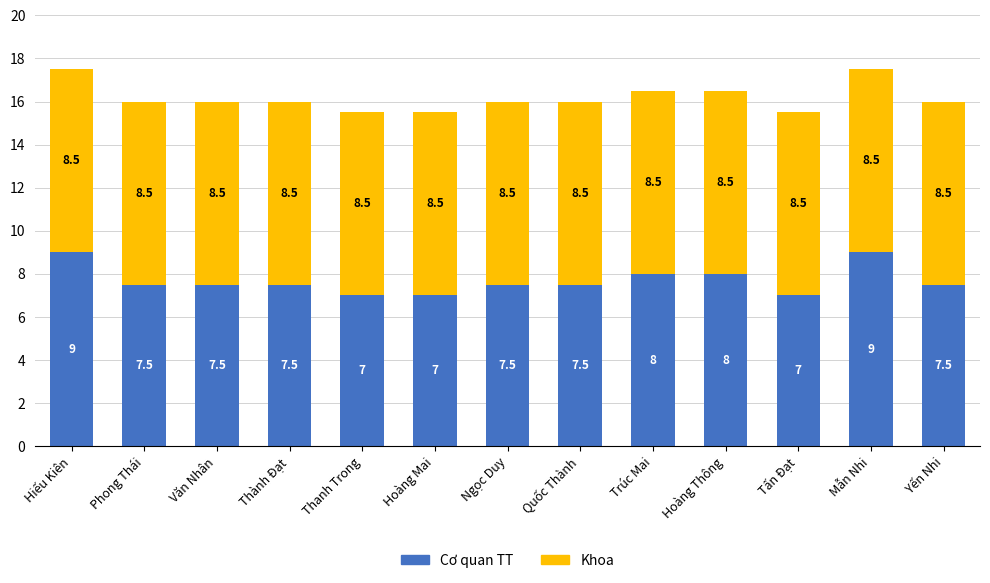

True or false: Cơ quan TT has a value of 8.0 at Hoàng Thông.

True